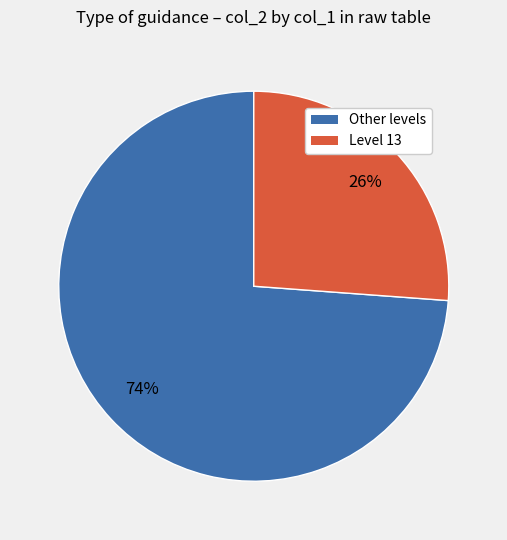

To the nearest percent, what is the difference between the largest and smallest slice percentages?

48%